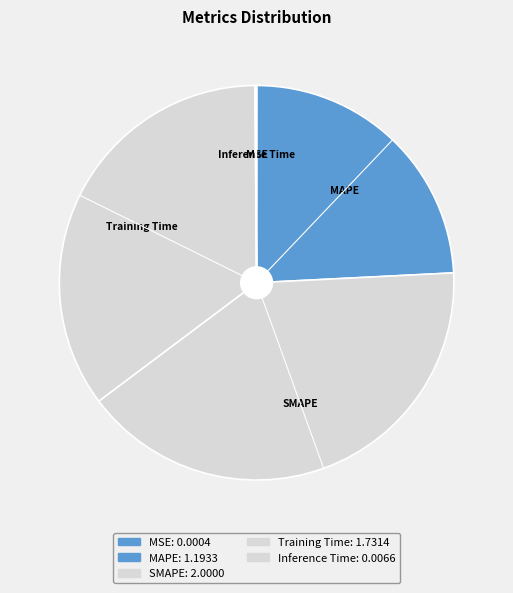

Is there a majority slice in this chart?

No